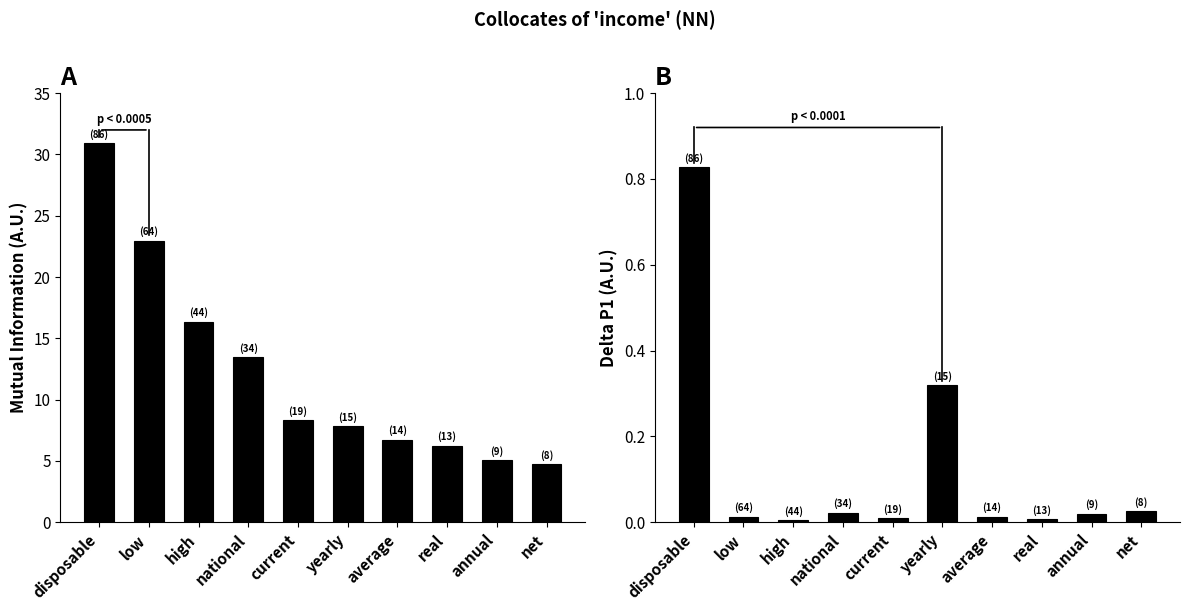

How many bars are there in total?

20